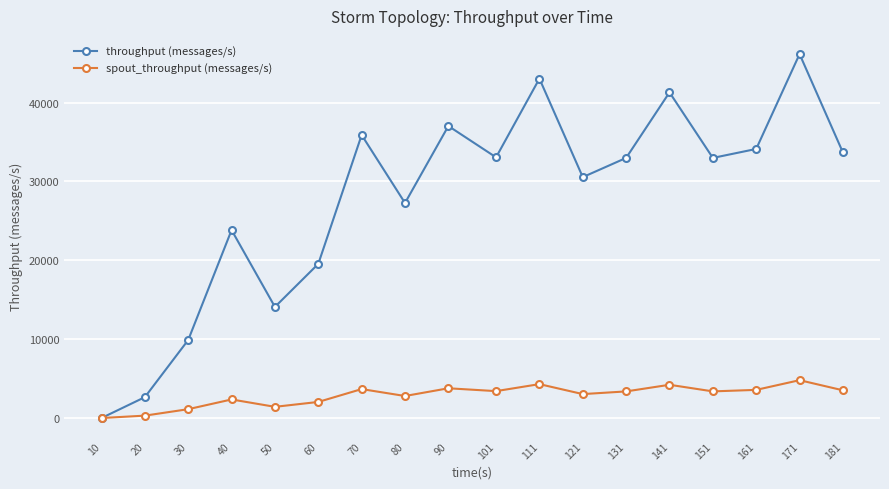

Rank the series by their average value, from lowest to highest.

spout_throughput (messages/s), throughput (messages/s)